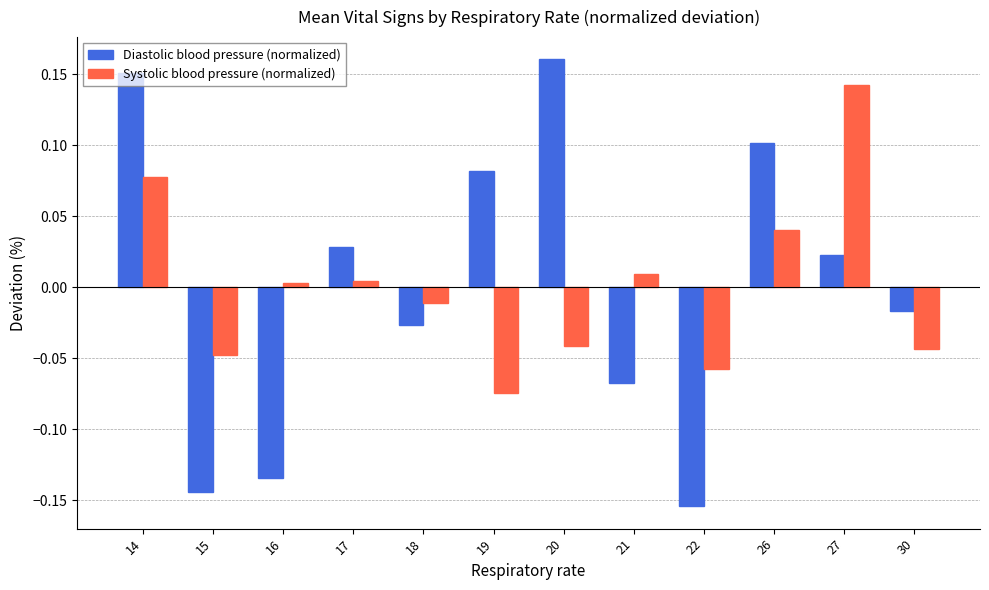

The Systolic blood pressure (normalized) series shows -0.0 at 18. True or false?

True